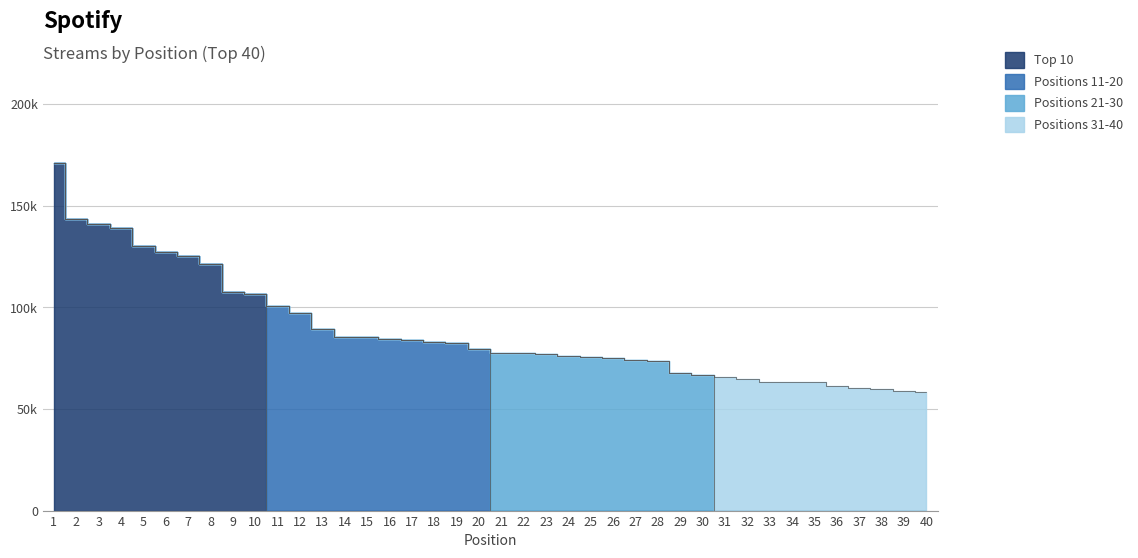

Rank the series by their average value, from highest to lowest.

Top 10, Positions 11-20, Positions 21-30, Positions 31-40